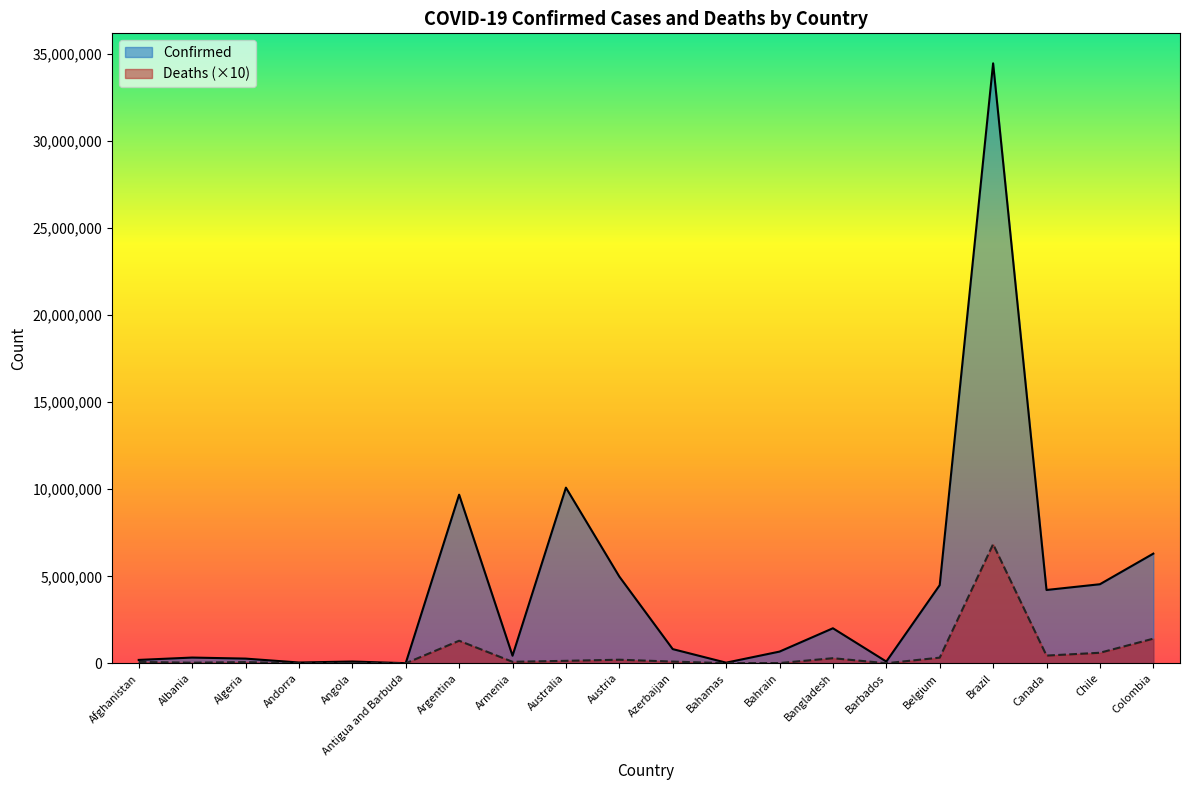

True or false: Confirmed has more than 0 points higher than both neighbors.

True